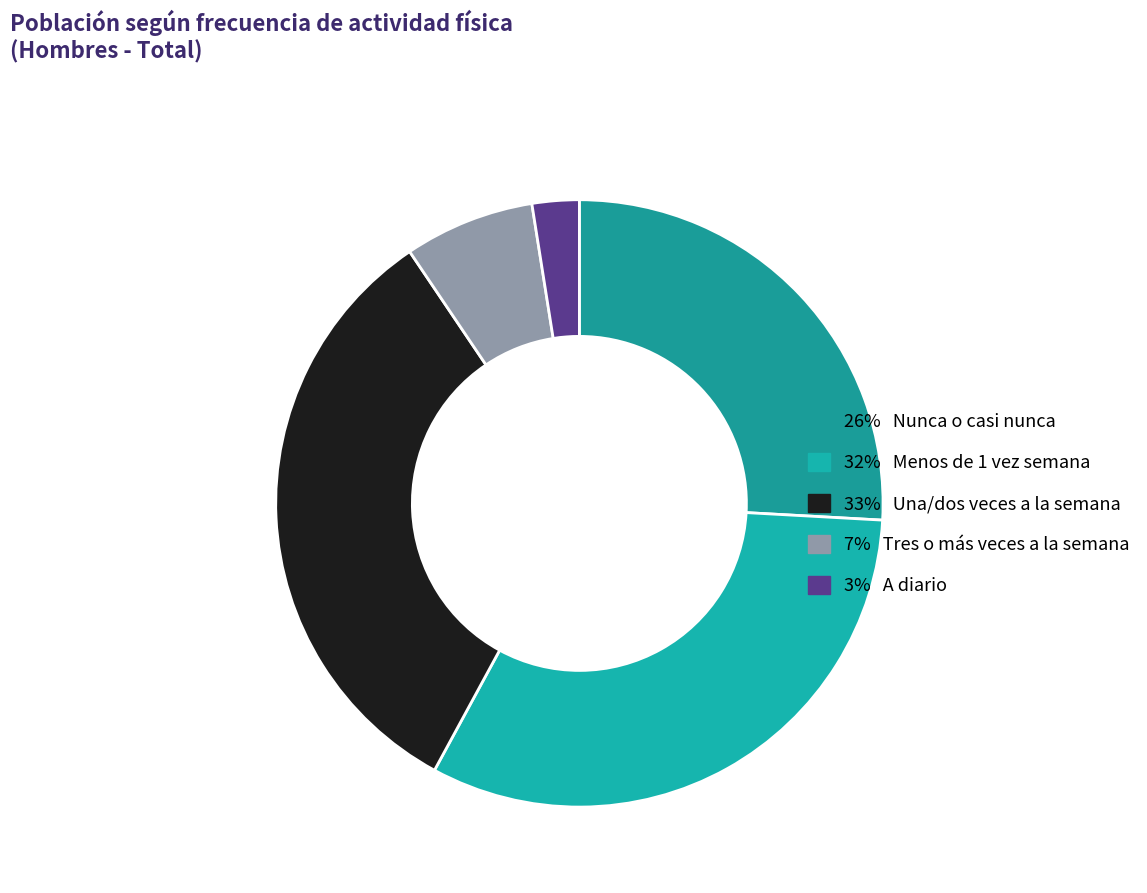

Which slice is the largest?

Una/dos veces a la semana